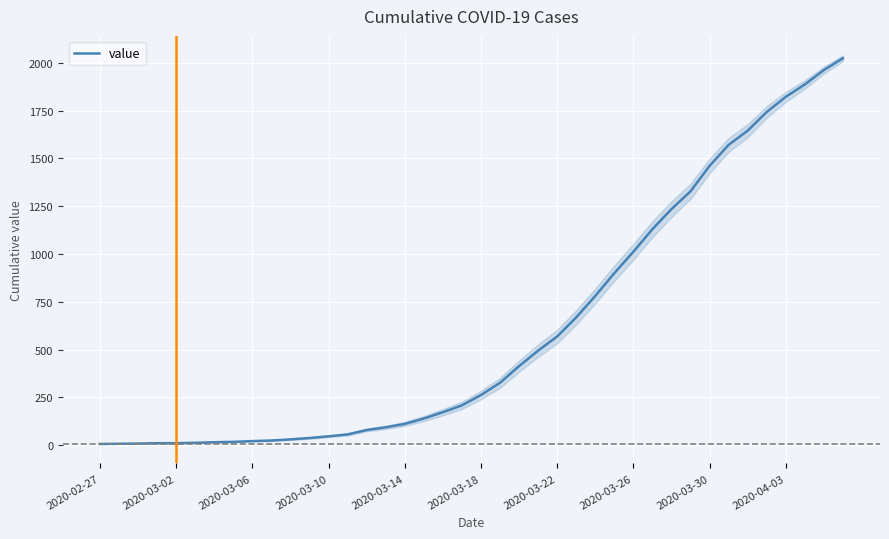

Reading left to right, transcribe all the data shown in this chart.

7	8	9	11	11	13	16	18	22	25	31	38	47	57	80	94	112	140	173	209	263	327	414	495	569	669	781	900	1012	1130	1235	1328	1461	1571	1645	1743	1822	1887	1962	2024